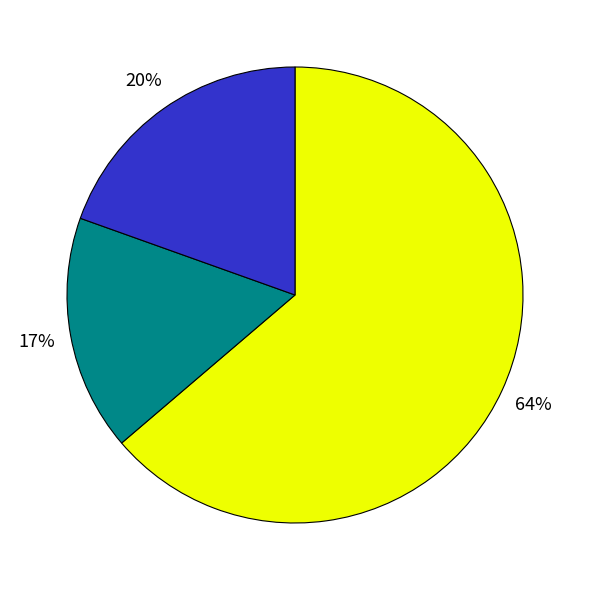

Does any single category account for the majority?

Yes